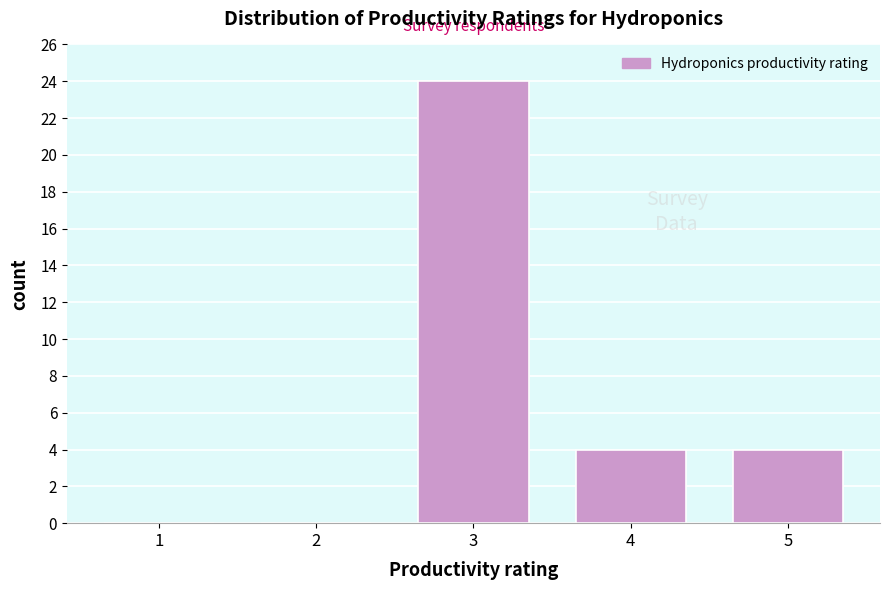

Reading left to right, list all the values displayed in this chart.

1=0	2=0	3=24	4=4	5=4